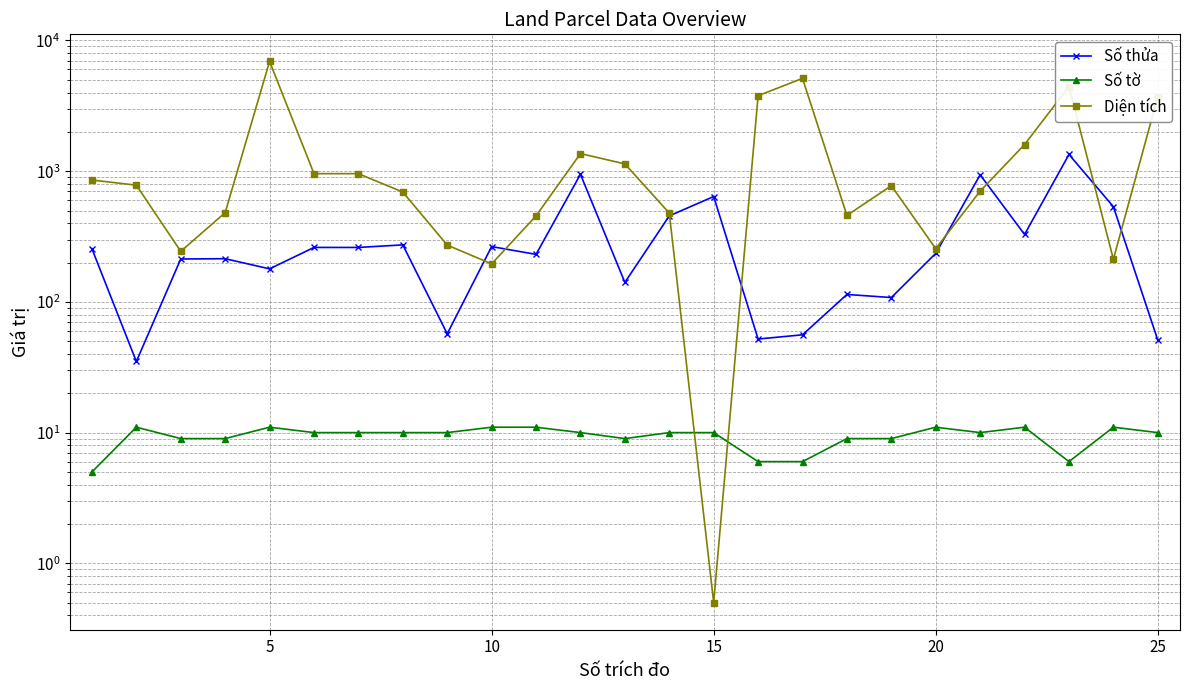

How many lines are shown in the chart?

3